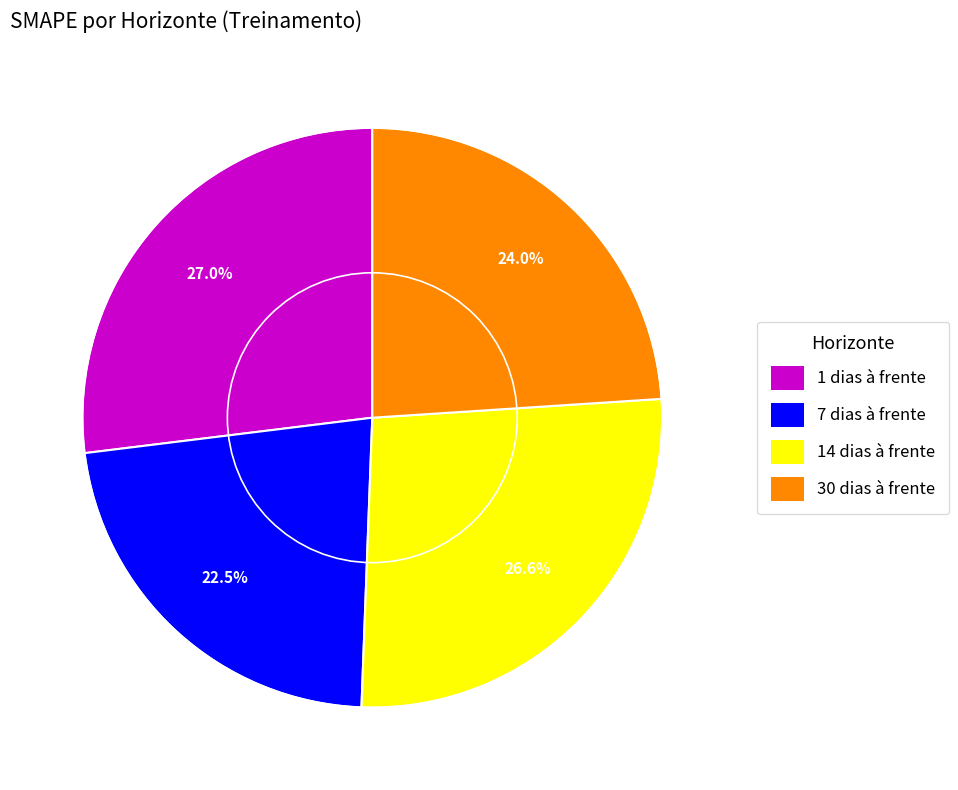

What is the ratio of the value at 30 dias à frente to the value at 7 dias à frente?

1.1